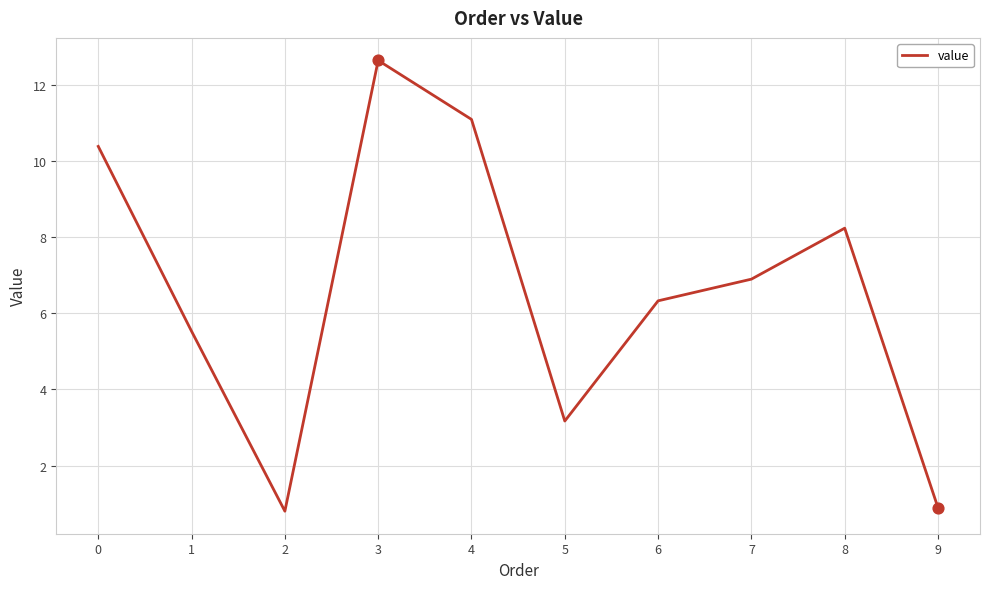

Which has a higher value, 6 or 4?

4